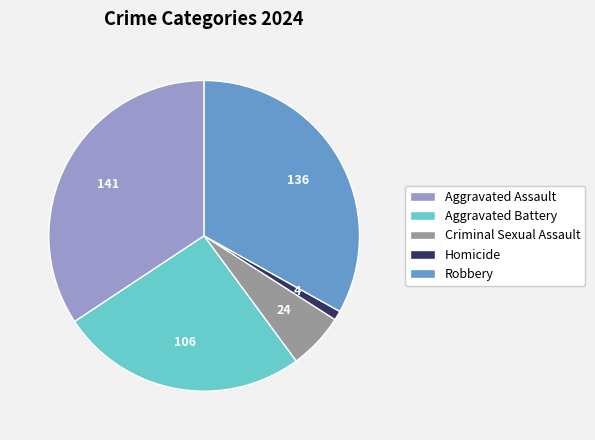

How many slices are in this pie chart?

5